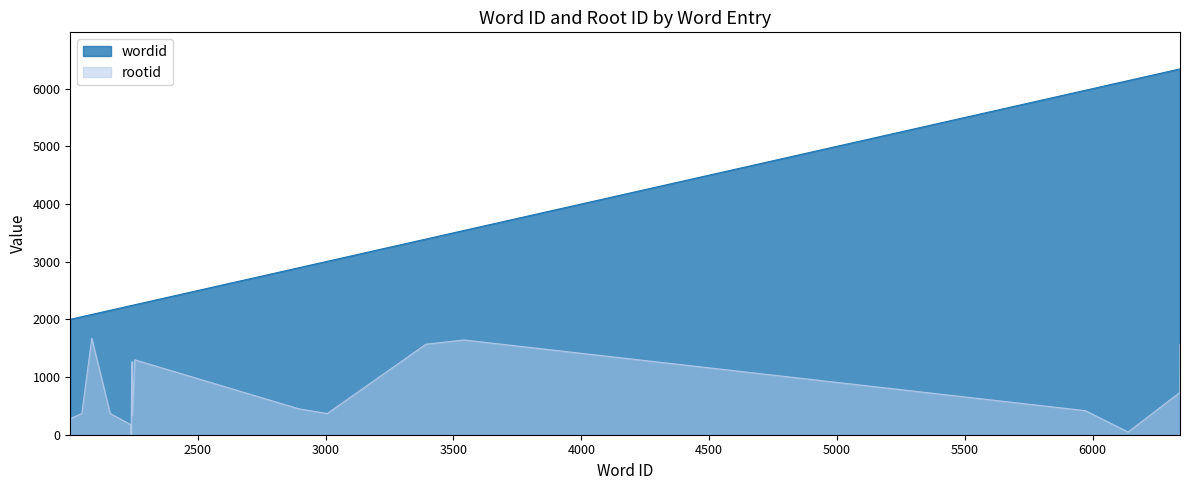

What is the difference between the wordid values at 2244 and 5972?

3728